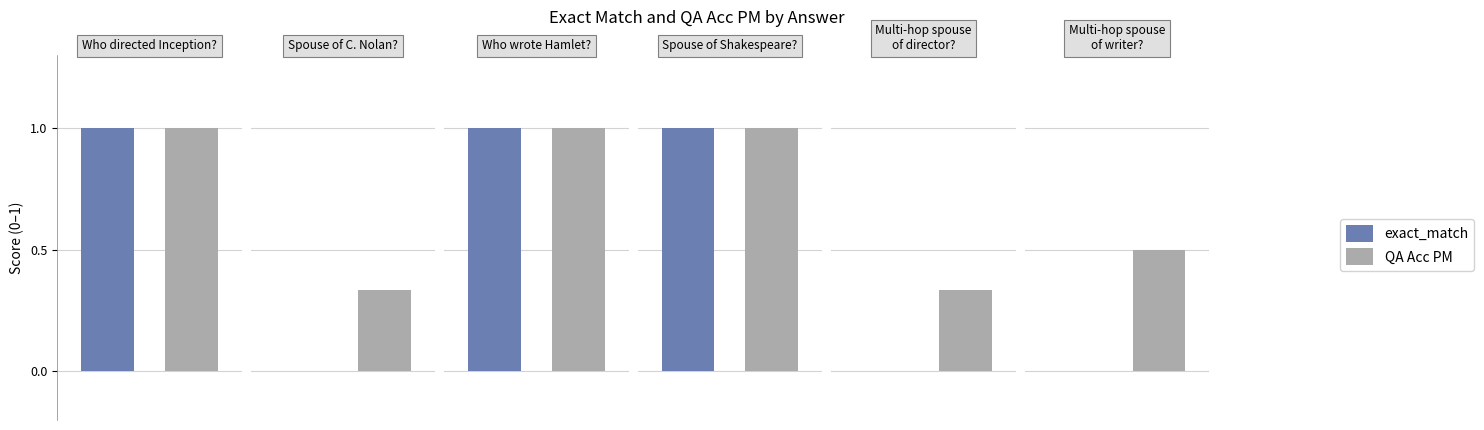

What is the highest value of the exact_match series?

1.0